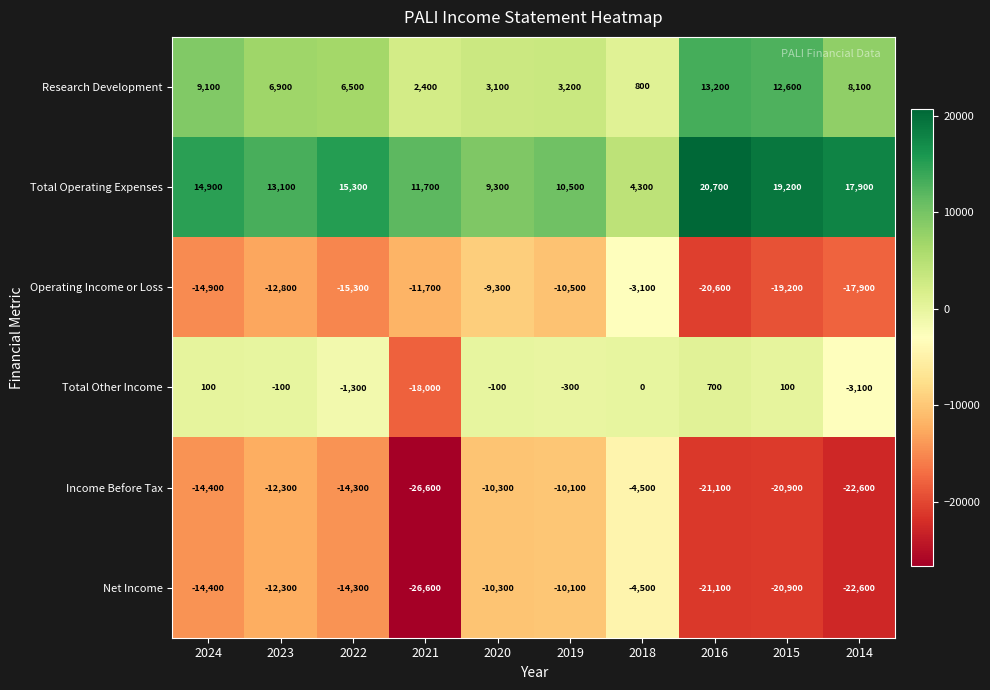

At which category is the sum across all series the highest?

2018